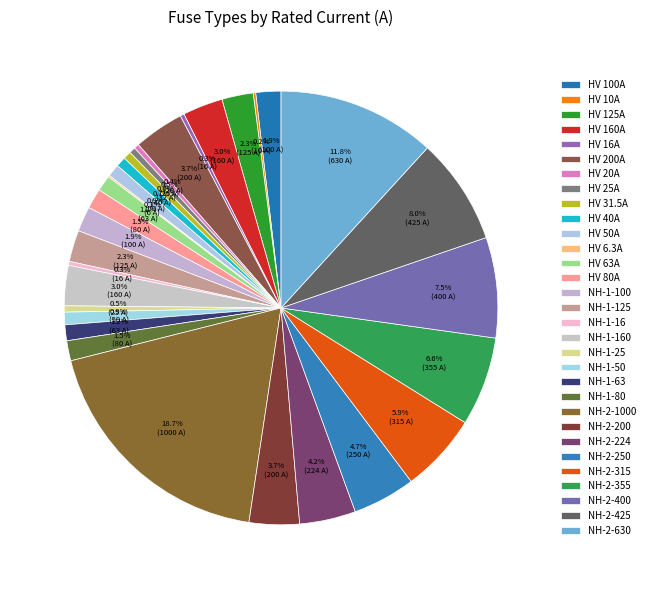

To the nearest percent, what is the combined percentage of NH-2-425 and HV 160A?

11%